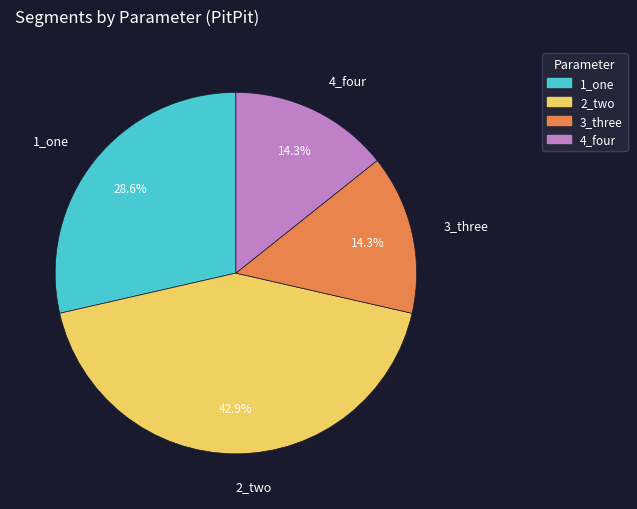

Combined, do 4_four and 3_three account for over 50%?

No